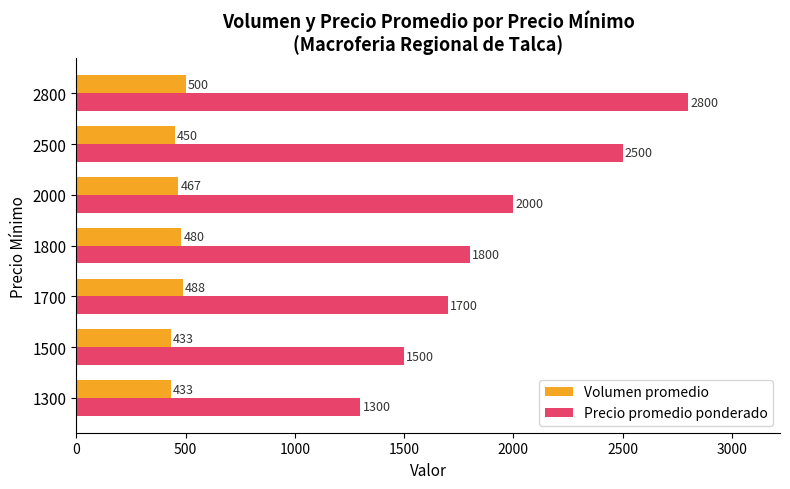

At which category does the chart reach its peak across all series?

2800